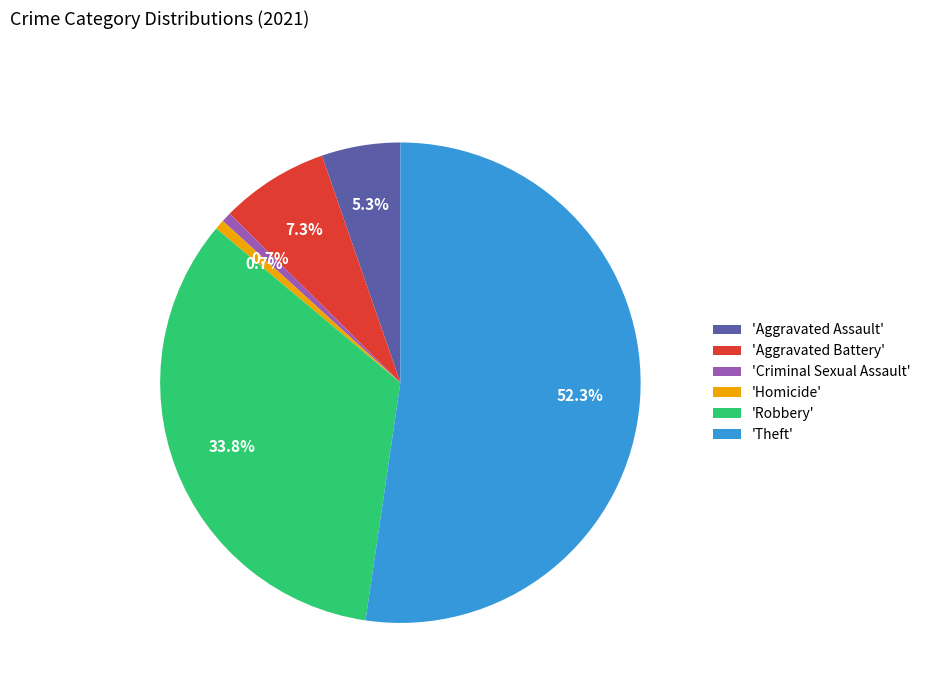

Count the number of slices in the pie.

6